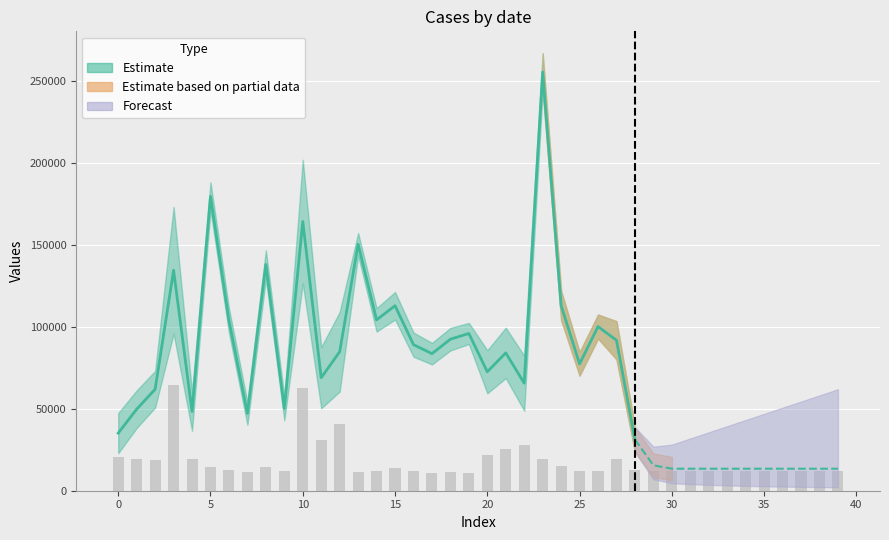

Reading left to right, what are all the values shown in this chart?

20450	19100	18600	64400	19600	14400	12400	11650	14450	11950	62850	31100	40500	11400	11900	14000	12300	10950	11450	10750	21900	25650	27950	19100	14800	11950	12200	19450	12550	12050	12000	12000	12000	12000	12000	12000	12000	12000	12000	12000